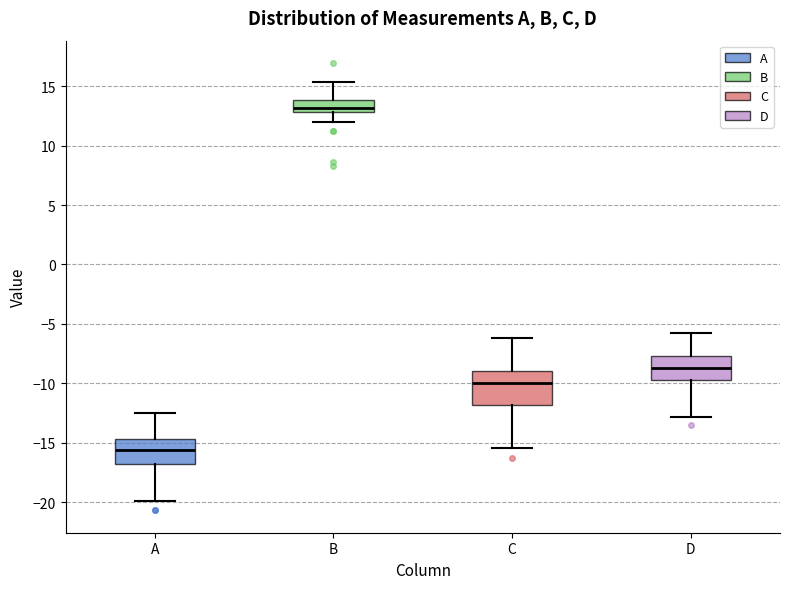

Reading left to right, transcribe this box plot: for each box, give where its median line is, the range the box spans, and where its two whiskers end, as read against the y-axis. The values are not printed on the chart, so give them approximately, as read against the axis.

A: median -15.5, box -17.0 to -14.5, whiskers -20.0 to -12.5
B: median 13.0 (just above the box's lower edge), box 13.0 to 14.0, whiskers 12.0 to 15.5
C: median -10.0, box -12.0 to -9.0, whiskers -15.5 to -6.0
D: median -8.5, box -10.0 to -7.5, whiskers -13.0 to -5.5